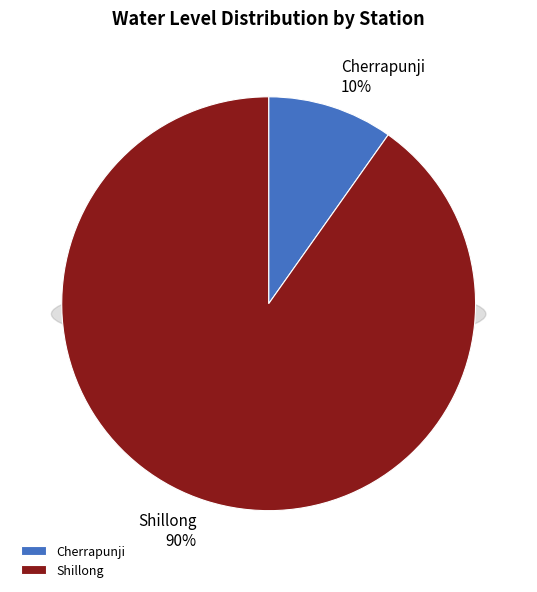

To the nearest percent, what is the difference between the Cherrapunji and Shillong slice percentages?

80%